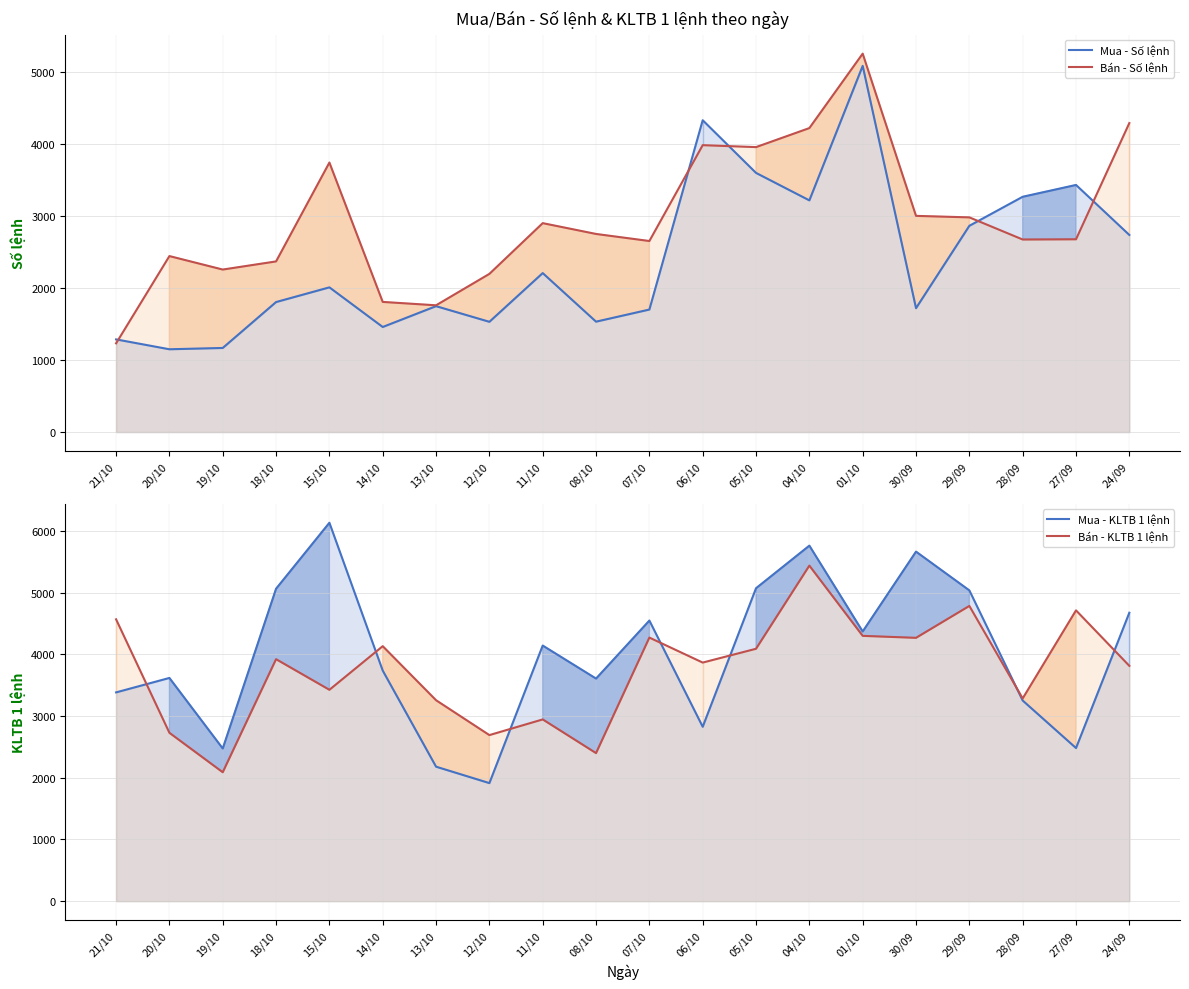

The value of Bán - Số lệnh at 27/09 is 1575. True or false?

False